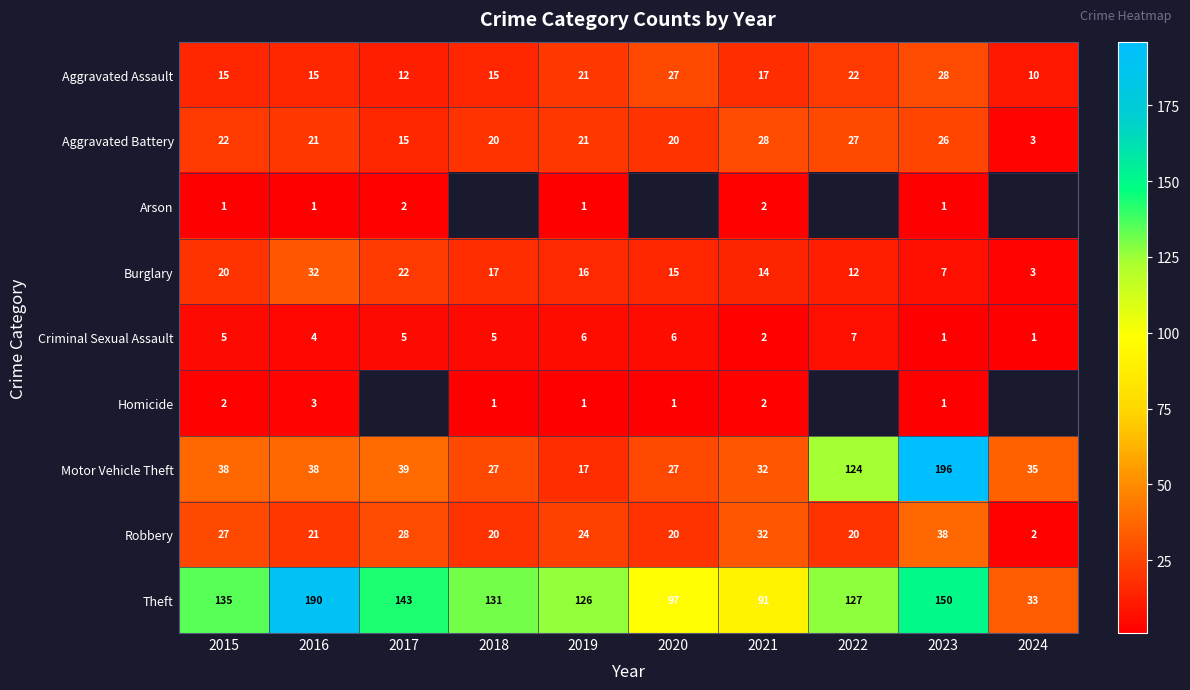

What is the minimum value shown in the chart?

1.0